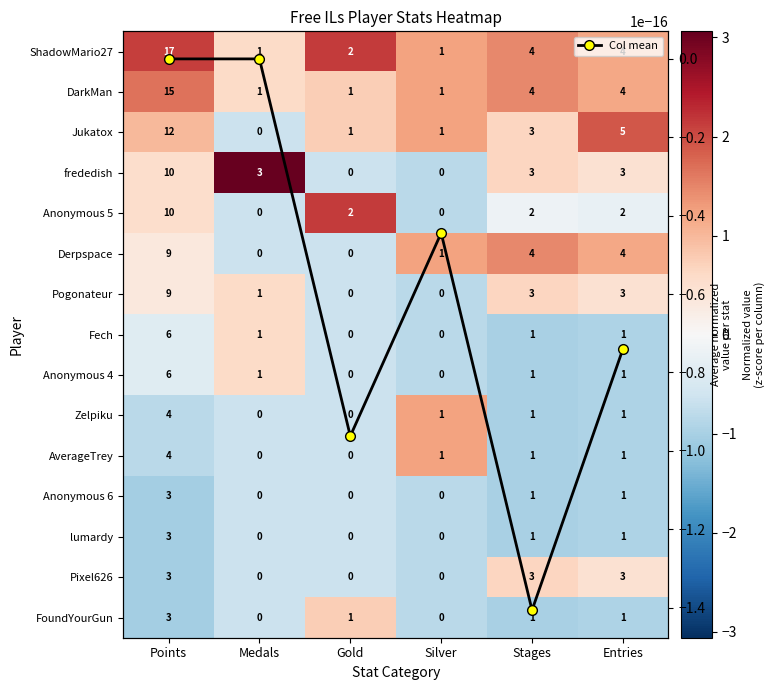

The value of Pixel626 at Silver is -0.8. True or false?

True